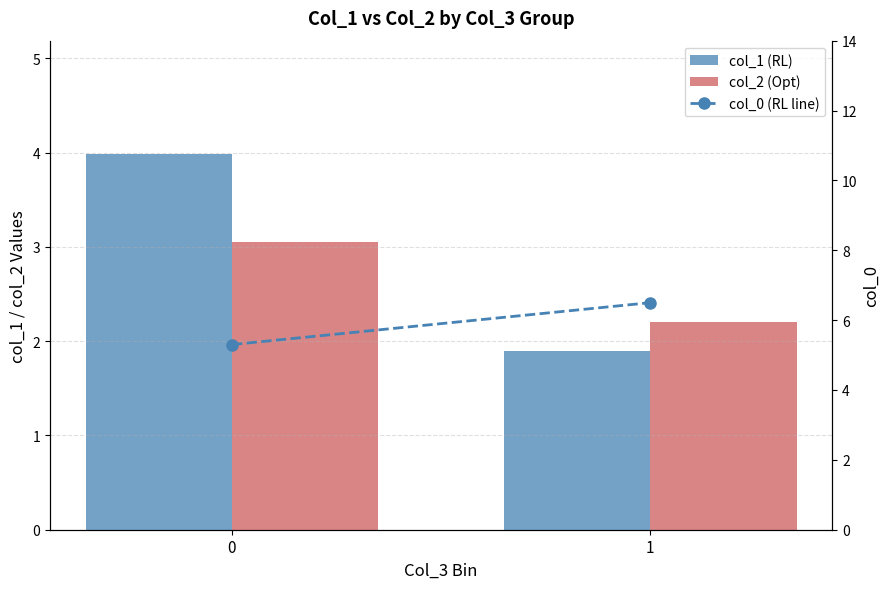

Reading left to right, extract all data points from this chart.

col_1 (RL): 4.0	1.9
col_2 (Opt): 3.0	2.2
col_0 (RL line): 5.3	6.5